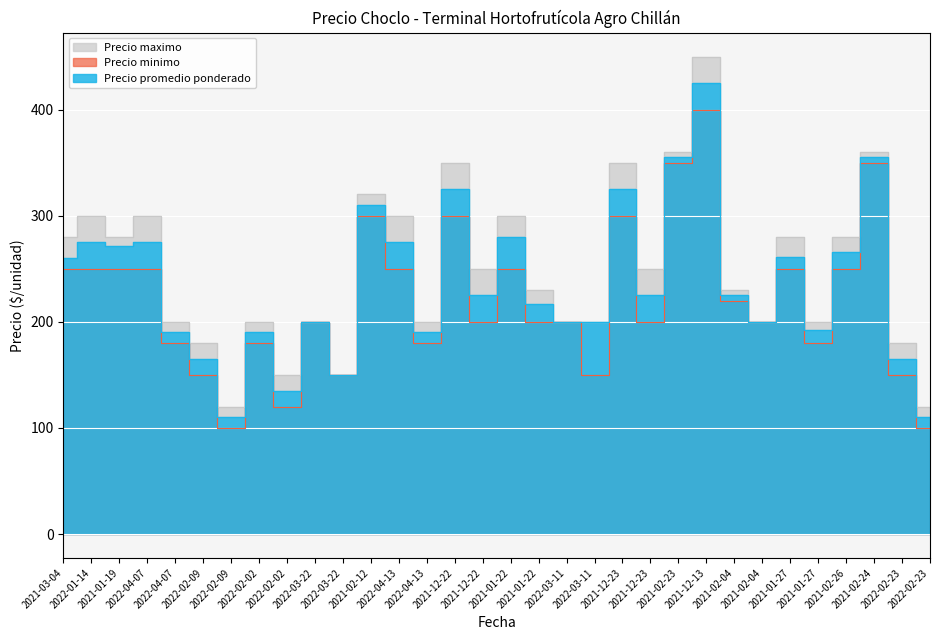

Does the chart display data point markers on the line(s)?

No